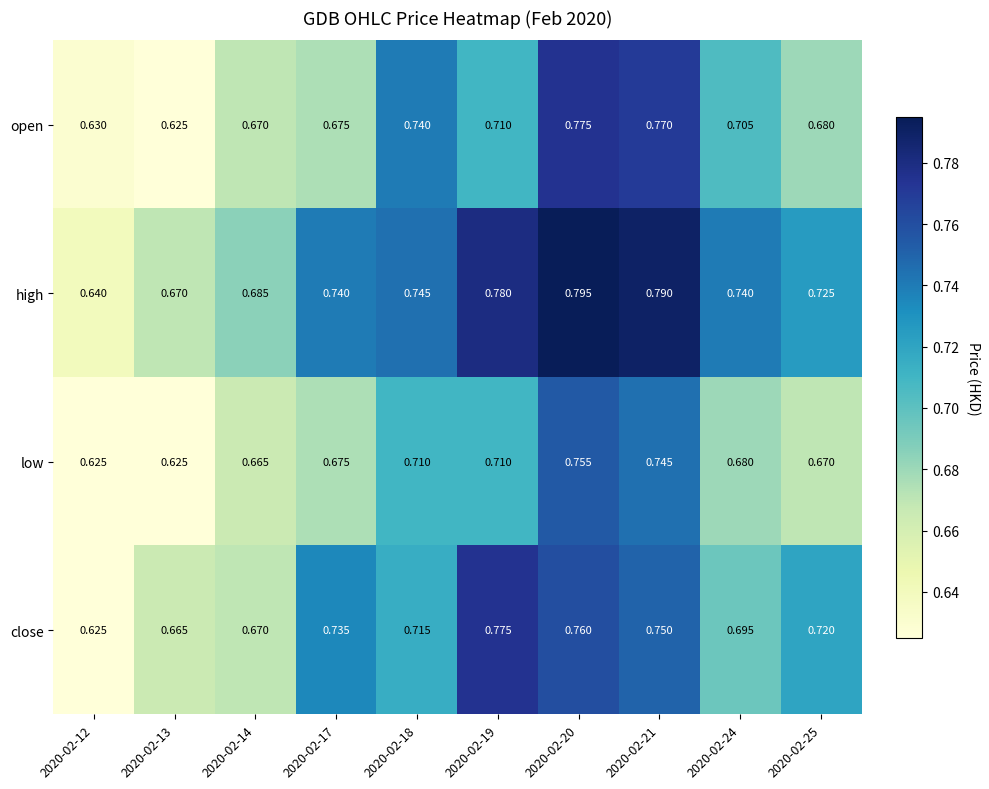

Between 2020-02-12 and 2020-02-19, which series saw the biggest shift?

close